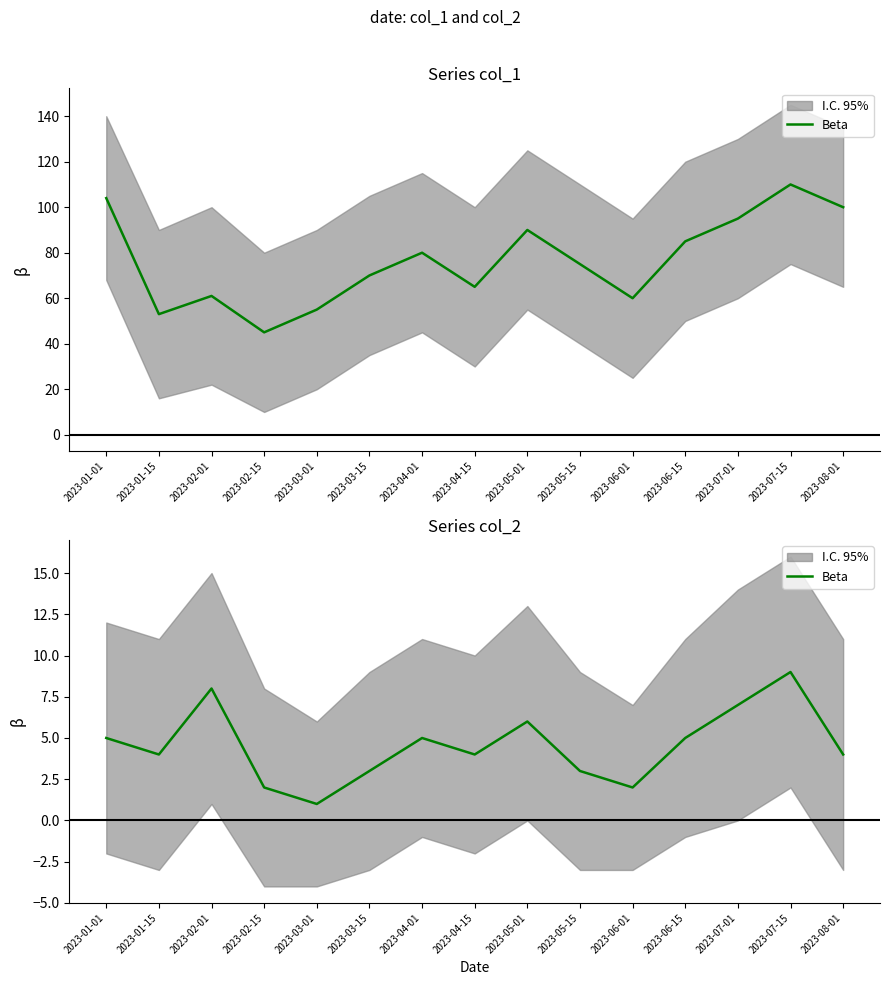

Reading right to left, what are all the values shown in this chart?

4	9	7	5	2	3	6	4	5	3	1	2	8	4	5